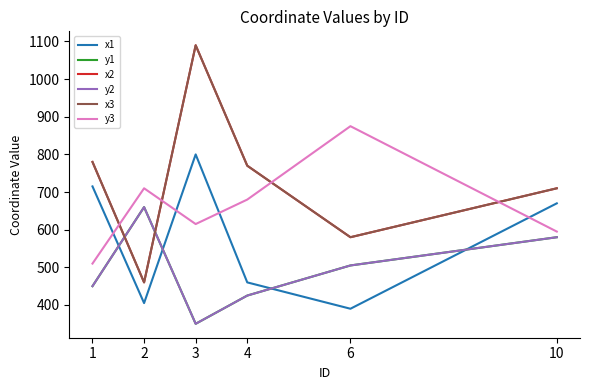

What is the difference between the second highest and minimum values in the y1 series?

230